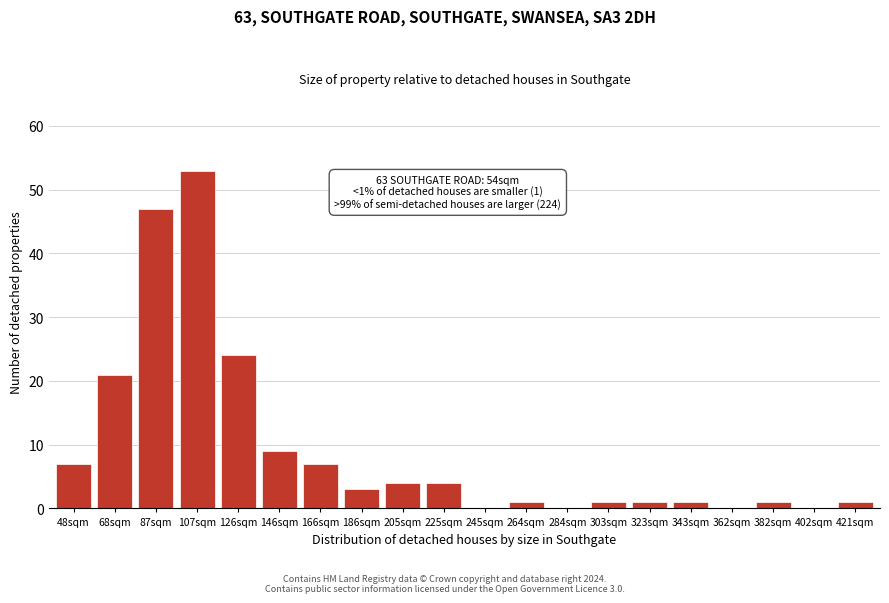

Reading left to right, what are all the values shown in this chart?

48sqm=7	68sqm=21	87sqm=47	107sqm=53	126sqm=24	146sqm=9	166sqm=7	186sqm=3	205sqm=4	225sqm=4	245sqm=0	264sqm=1	284sqm=0	303sqm=1	323sqm=1	343sqm=1	362sqm=0	382sqm=1	402sqm=0	421sqm=1